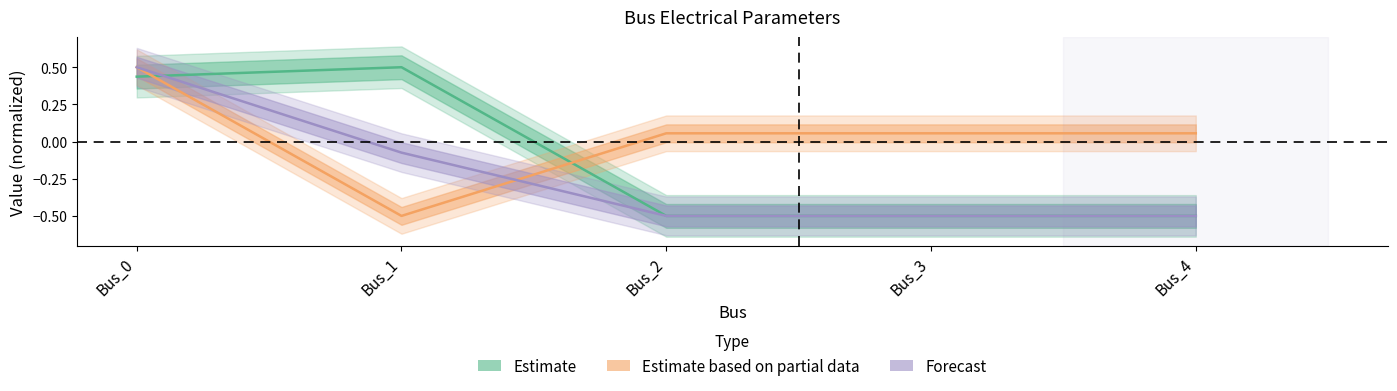

Reading right to left, what are all the values shown in this chart?

pf_va_a_degree: -0.5	-0.5	-0.5	-0.1	0.5
pf_vm_a_pu: -0.5	-0.5	-0.5	0.5	0.4
pf_vm_c_pu: 0.1	0.1	0.1	-0.5	0.5